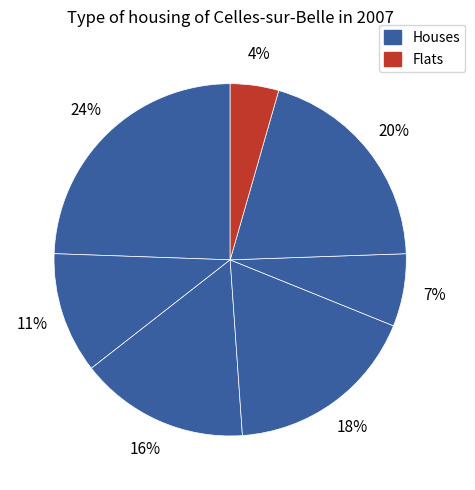

Is there any slice that represents more than half of the pie?

No